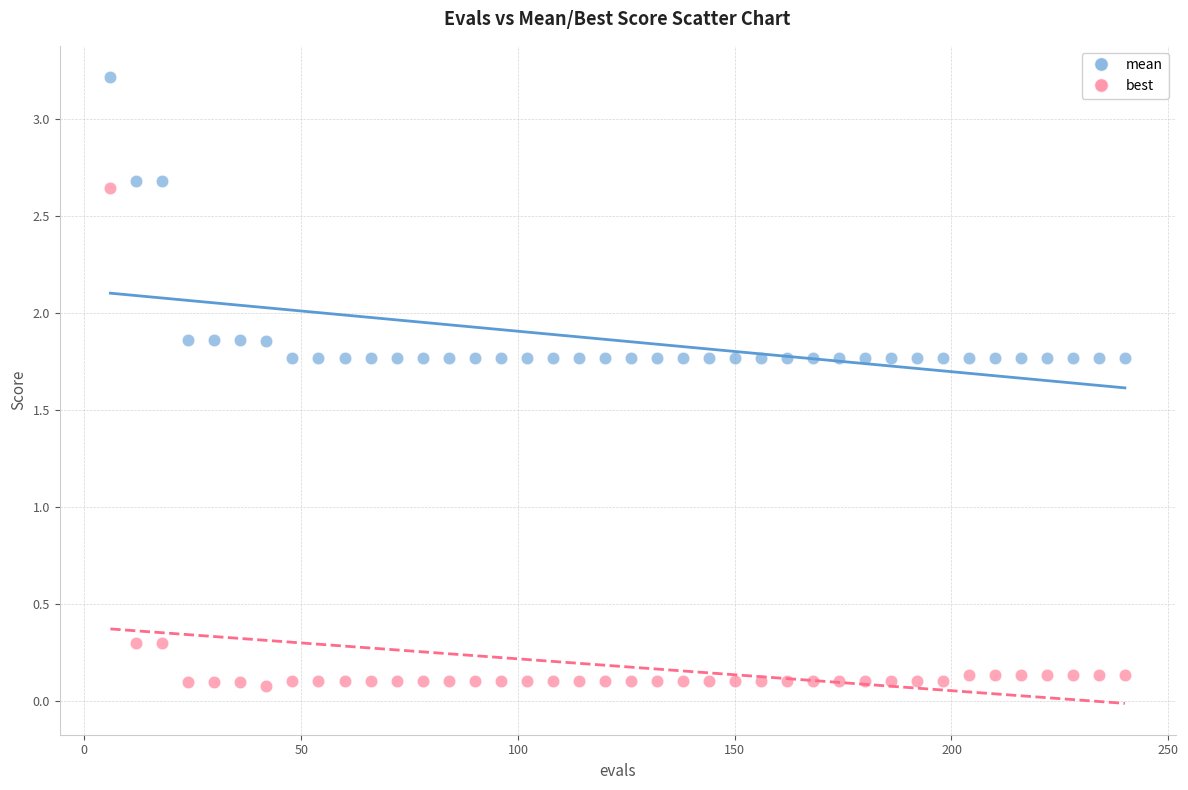

Which series reaches the maximum Y coordinate?

mean